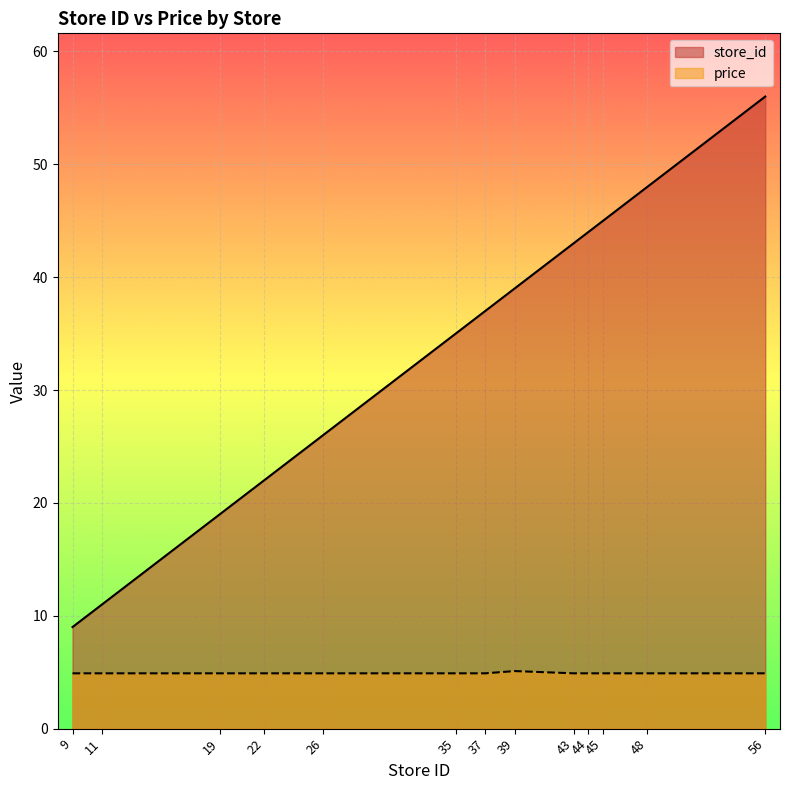

The price series shows 1.5 at 37. True or false?

False